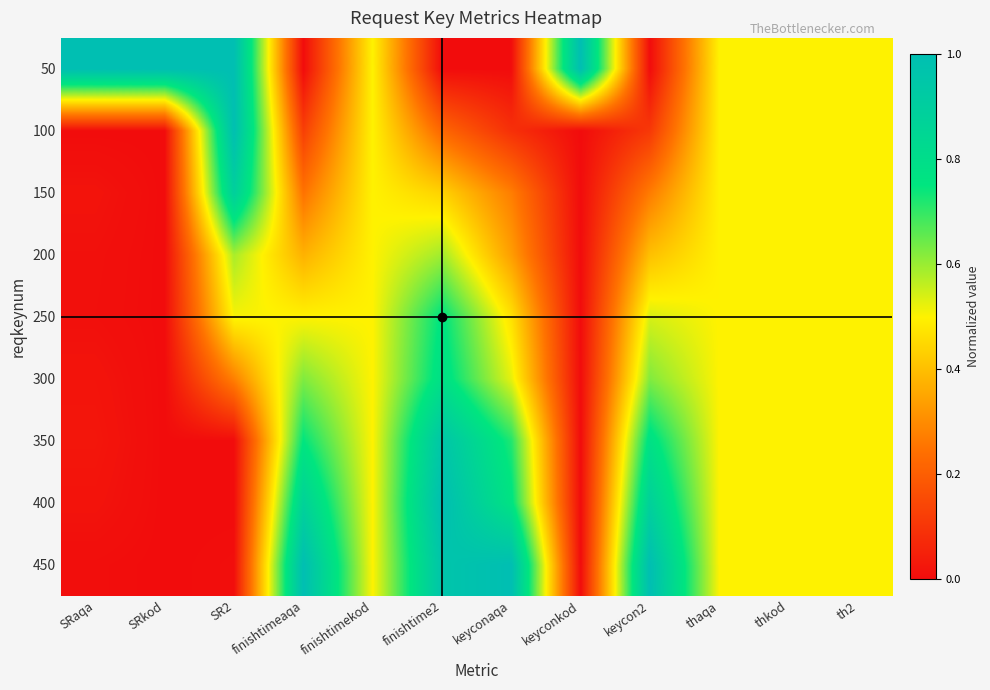

Reading right to left, extract all data points from this chart.

50: th2=0.5	thkod=0.5	thaqa=0.5	keycon2=0.0	keyconkod=1.0	keyconaqa=0.0	finishtime2=0.0	finishtimekod=0.5	finishtimeaqa=0.0	SR2=1.0	SRkod=1.0	SRaqa=1.0
100: th2=0.5	thkod=0.5	thaqa=0.5	keycon2=0.1	keyconkod=0.0	keyconaqa=0.1	finishtime2=0.2	finishtimekod=0.5	finishtimeaqa=0.1	SR2=1.0	SRkod=0.0	SRaqa=0.0
150: th2=0.5	thkod=0.5	thaqa=0.5	keycon2=0.3	keyconkod=0.0	keyconaqa=0.3	finishtime2=0.4	finishtimekod=0.5	finishtimeaqa=0.2	SR2=0.9	SRkod=0.0	SRaqa=0.0
200: th2=0.5	thkod=0.5	thaqa=0.5	keycon2=0.4	keyconkod=0.0	keyconaqa=0.3	finishtime2=0.6	finishtimekod=0.5	finishtimeaqa=0.4	SR2=0.6	SRkod=0.0	SRaqa=0.0
250: th2=0.5	thkod=0.5	thaqa=0.5	keycon2=0.5	keyconkod=0.0	keyconaqa=0.5	finishtime2=0.8	finishtimekod=0.5	finishtimeaqa=0.5	SR2=0.5	SRkod=0.0	SRaqa=0.0
300: th2=0.5	thkod=0.5	thaqa=0.5	keycon2=0.6	keyconkod=0.0	keyconaqa=0.5	finishtime2=0.8	finishtimekod=0.5	finishtimeaqa=0.6	SR2=0.3	SRkod=0.0	SRaqa=0.0
350: th2=0.5	thkod=0.5	thaqa=0.5	keycon2=0.8	keyconkod=0.0	keyconaqa=0.7	finishtime2=1.0	finishtimekod=0.5	finishtimeaqa=0.8	SR2=0.0	SRkod=0.0	SRaqa=0.0
400: th2=0.5	thkod=0.5	thaqa=0.5	keycon2=0.9	keyconkod=0.0	keyconaqa=0.8	finishtime2=1.0	finishtimekod=0.5	finishtimeaqa=0.9	SR2=0.0	SRkod=0.0	SRaqa=0.0
450: th2=0.5	thkod=0.5	thaqa=0.5	keycon2=1.0	keyconkod=0.0	keyconaqa=1.0	finishtime2=1.0	finishtimekod=0.5	finishtimeaqa=1.0	SR2=0.0	SRkod=0.0	SRaqa=0.0